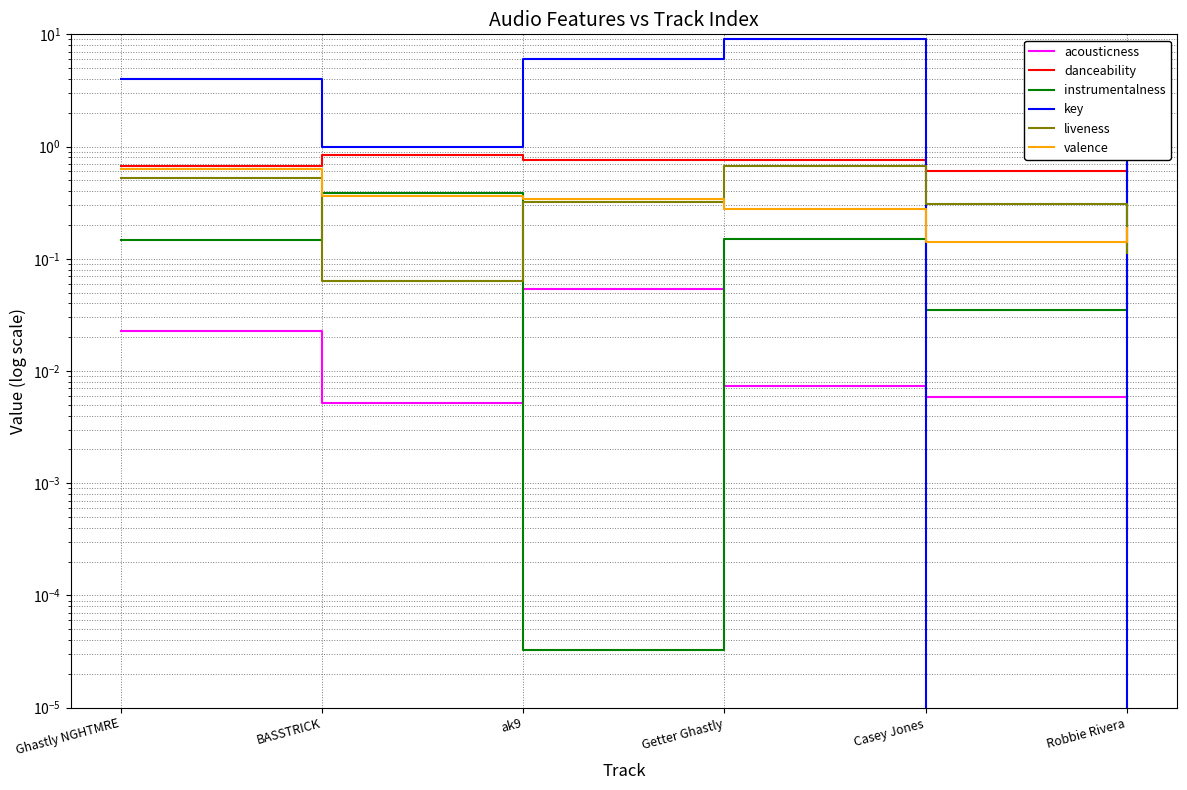

Is it true that liveness equals 0.2 at Robbie Rivera?

False